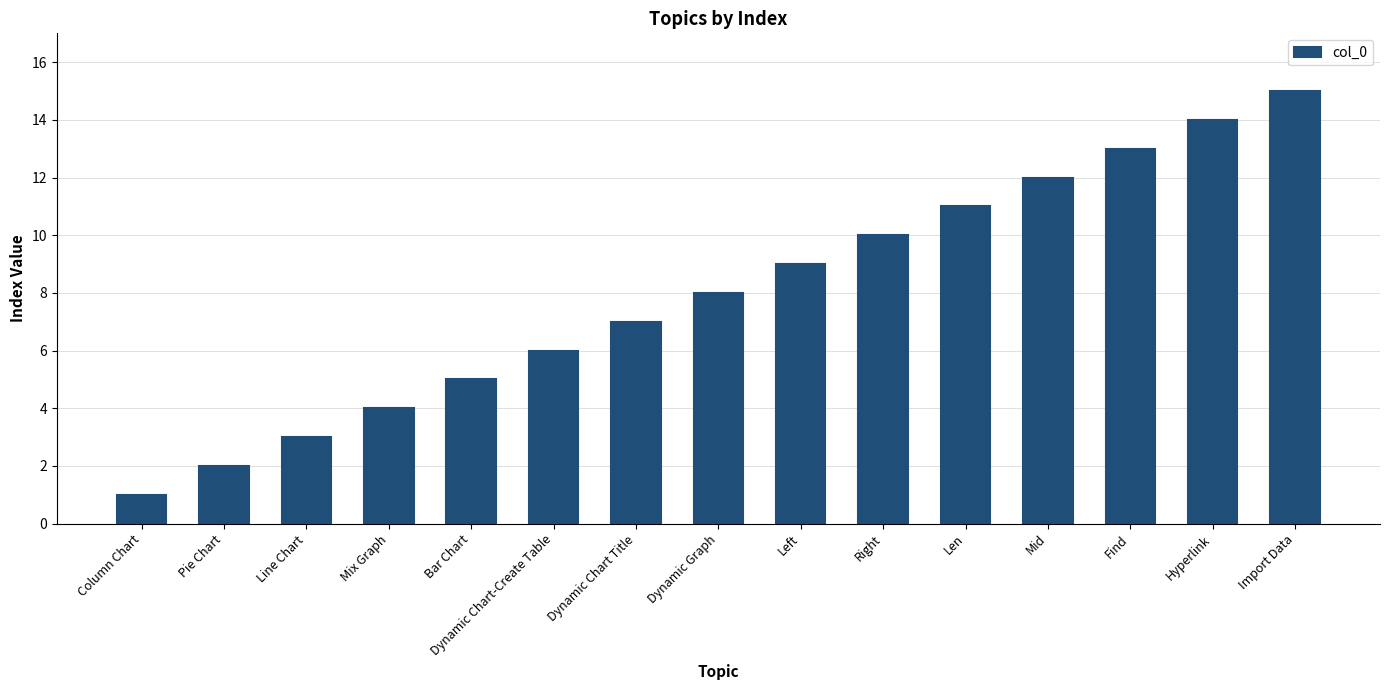

Reading left to right, transcribe all the data shown in this chart.

Column Chart=1	Pie Chart=2	Line Chart=3	Mix Graph=4	Bar Chart=5	Dynamic Chart-Create Table=6	Dynamic Chart Title=7	Dynamic Graph=8	Left=9	Right=10	Len=11	Mid=12	Find=13	Hyperlink=14	Import Data=15